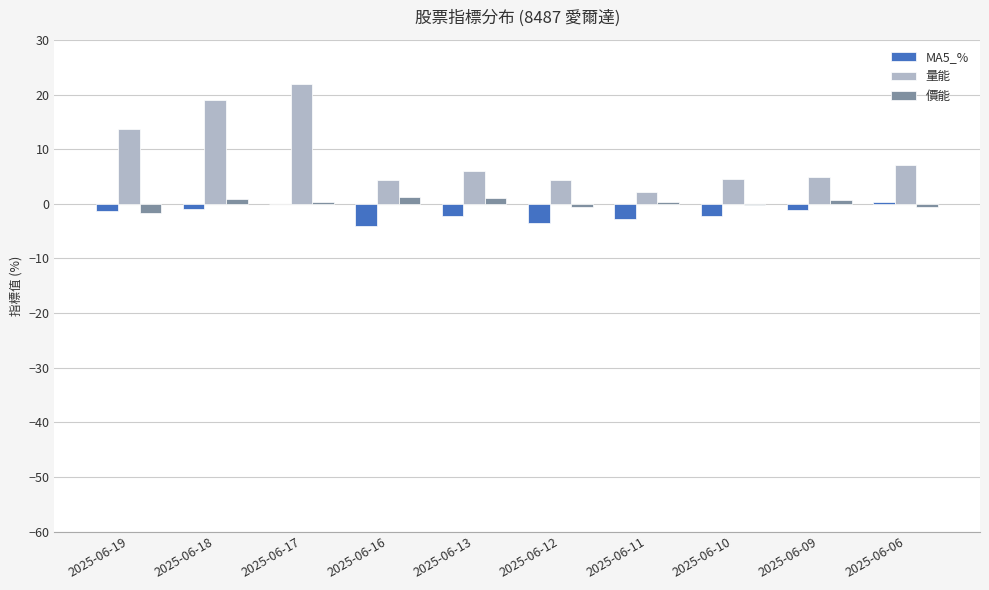

True or false: MA5_% has a value of -2.7 at 2025-06-11.

True